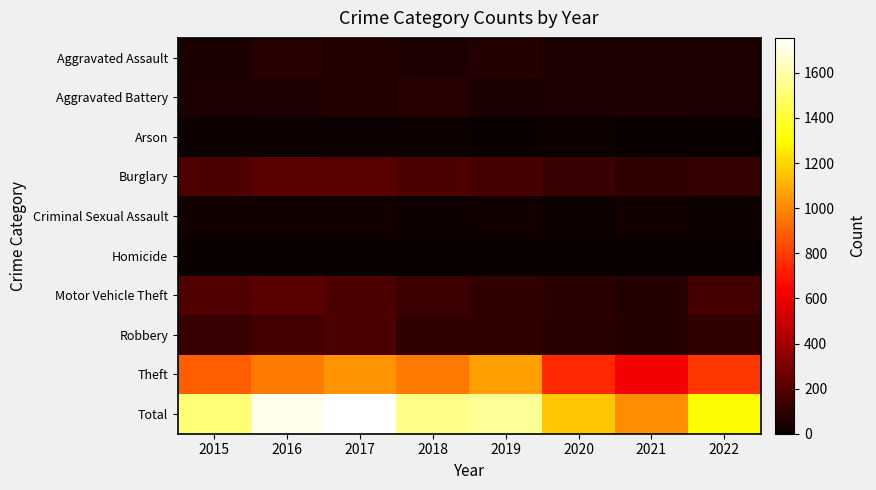

At which category is the sum across all series the highest?

2017